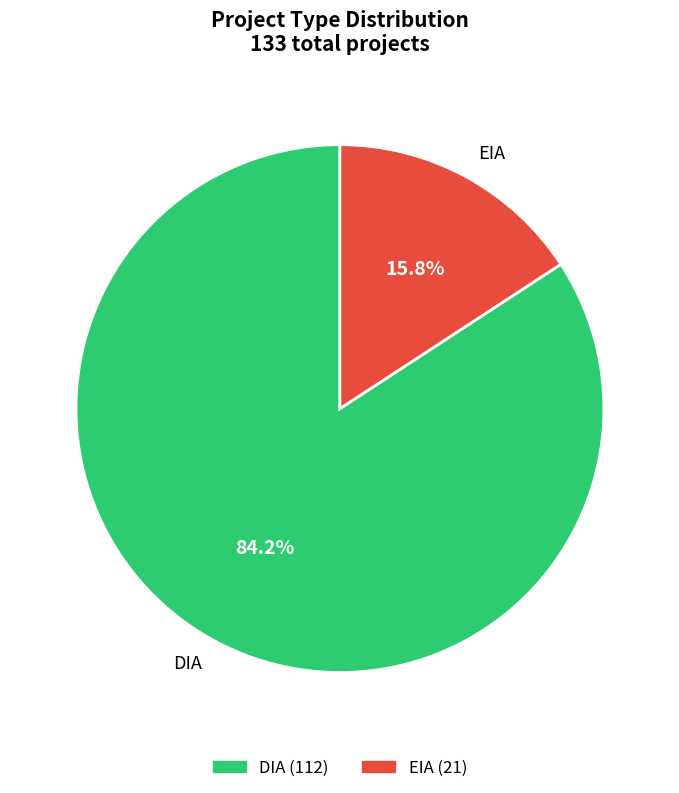

To the nearest percent, what is the combined percentage of EIA and DIA?

100%